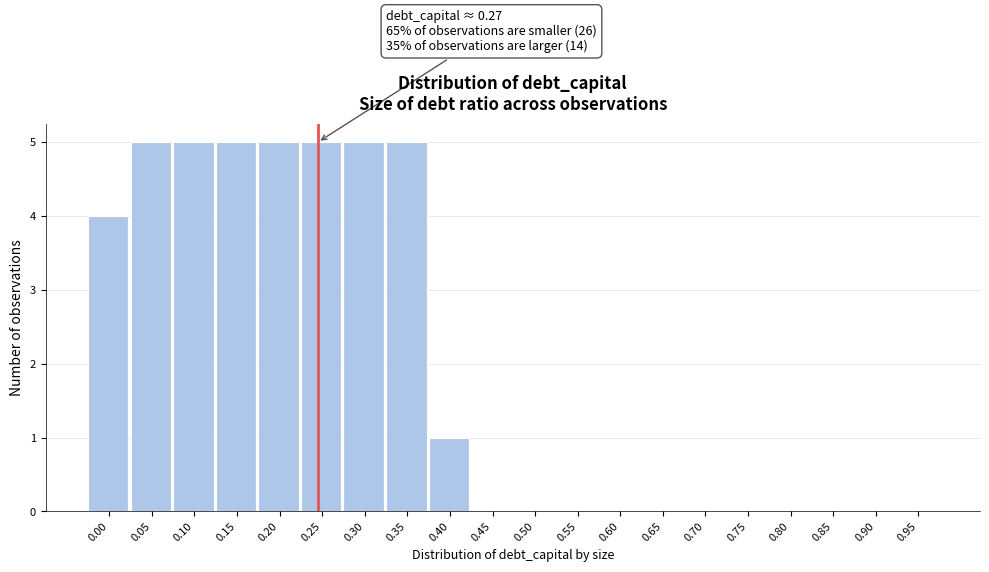

Reading left to right, transcribe all the data shown in this chart.

0.00=4	0.05=5	0.10=5	0.15=5	0.20=5	0.25=5	0.30=5	0.35=5	0.40=1	0.45=0	0.50=0	0.55=0	0.60=0	0.65=0	0.70=0	0.75=0	0.80=0	0.85=0	0.90=0	0.95=0